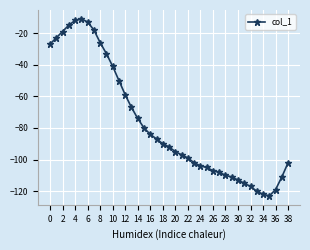

What is the smallest value displayed?

-123